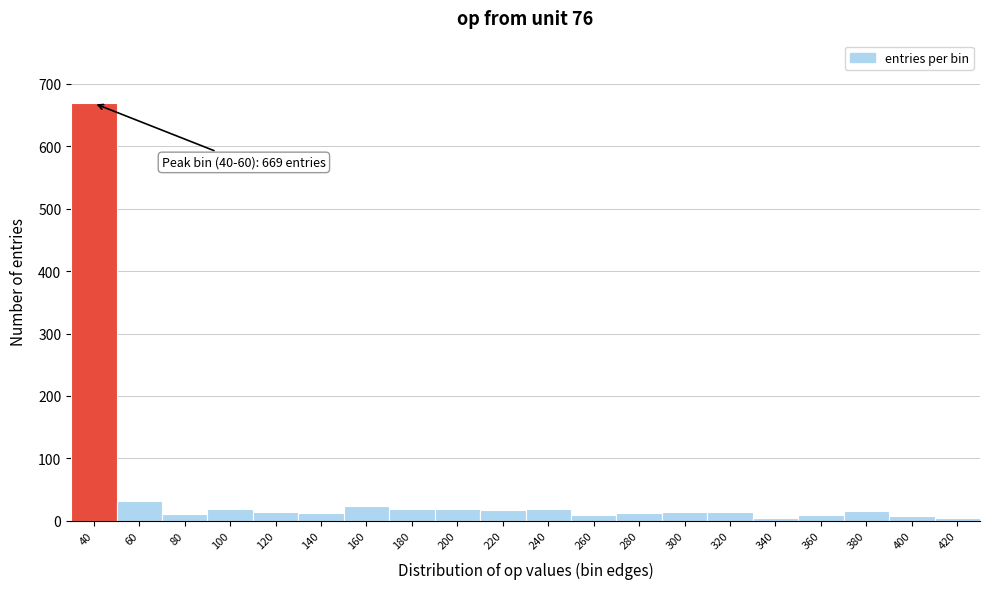

What is the difference between the maximum and minimum values?

664